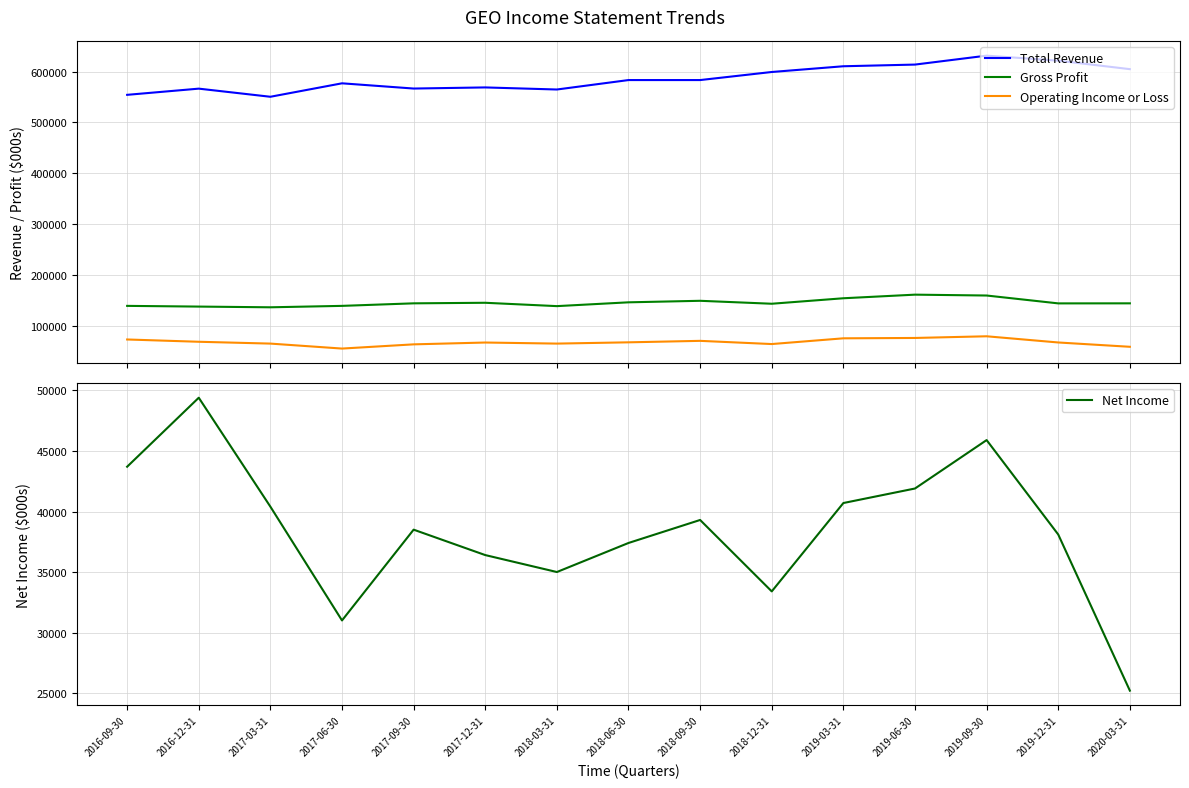

List the labels in order of Net Income value, largest first.

2016-12-31, 2019-09-30, 2016-09-30, 2019-06-30, 2019-03-31, 2017-03-31, 2018-09-30, 2017-09-30, 2019-12-31, 2018-06-30, 2017-12-31, 2018-03-31, 2018-12-31, 2017-06-30, 2020-03-31